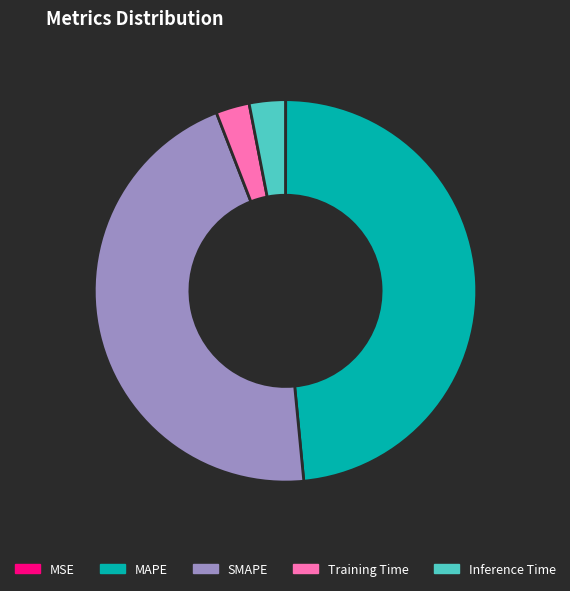

Does any single category account for the majority?

No